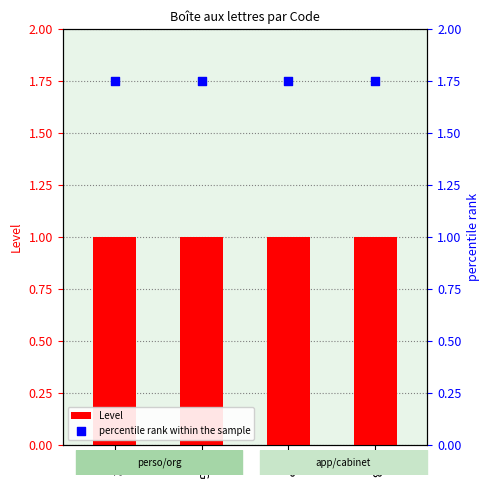

At which category is the sum across all series the highest?

PER